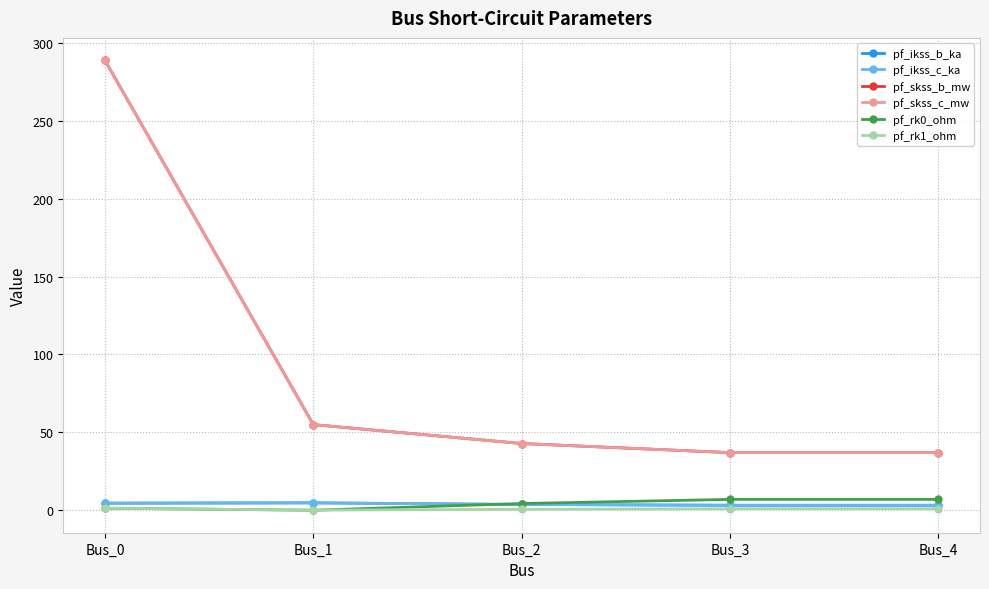

What is the total value across all series at Bus_3?

88.4